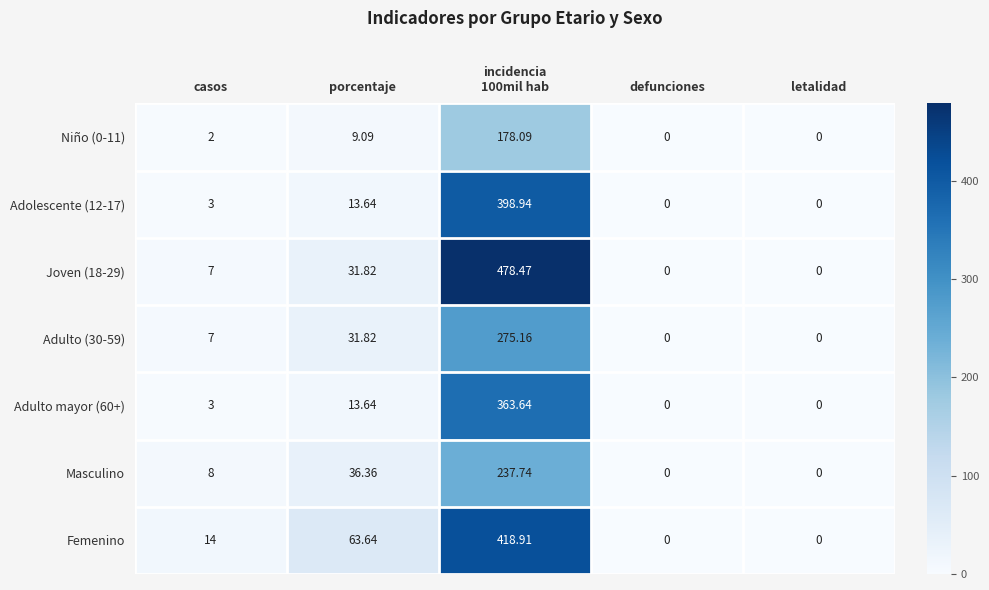

Between casos and letalidad, which series saw the biggest shift?

Femenino